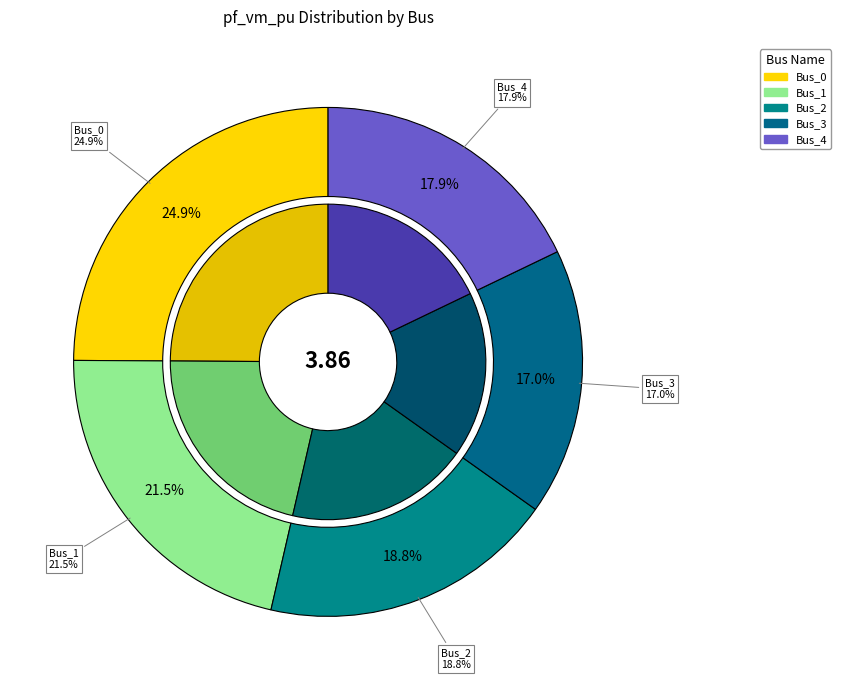

How many slices are in this pie chart?

5